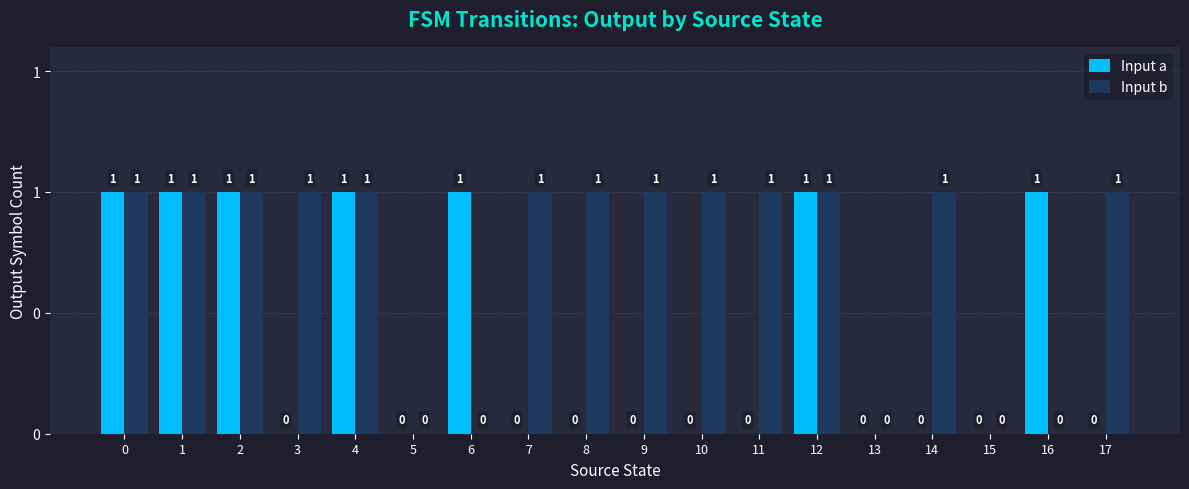

Reading right to left, what are all the values shown in this chart?

Input a: 17=0	16=1	15=0	14=0	13=0	12=1	11=0	10=0	9=0	8=0	7=0	6=1	5=0	4=1	3=0	2=1	1=1	0=1
Input b: 17=1	16=0	15=0	14=1	13=0	12=1	11=1	10=1	9=1	8=1	7=1	6=0	5=0	4=1	3=1	2=1	1=1	0=1